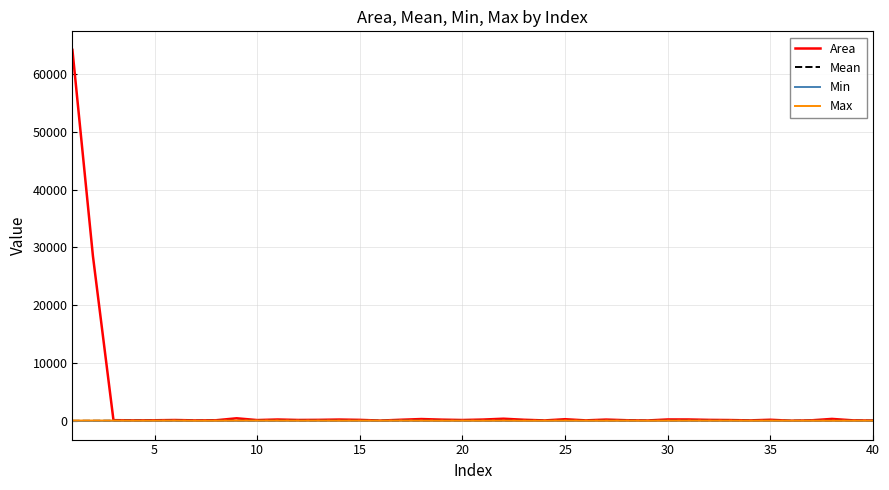

Does the chart display data point markers on the line(s)?

No